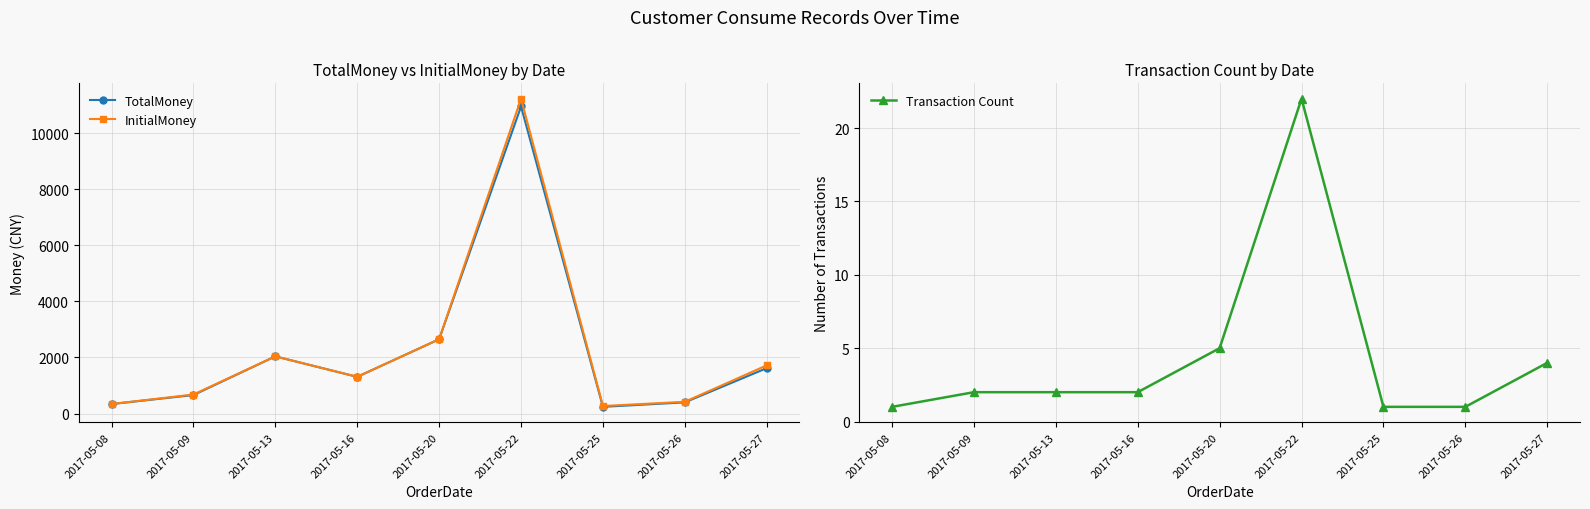

At which category is the sum across all series the highest?

2017-05-22